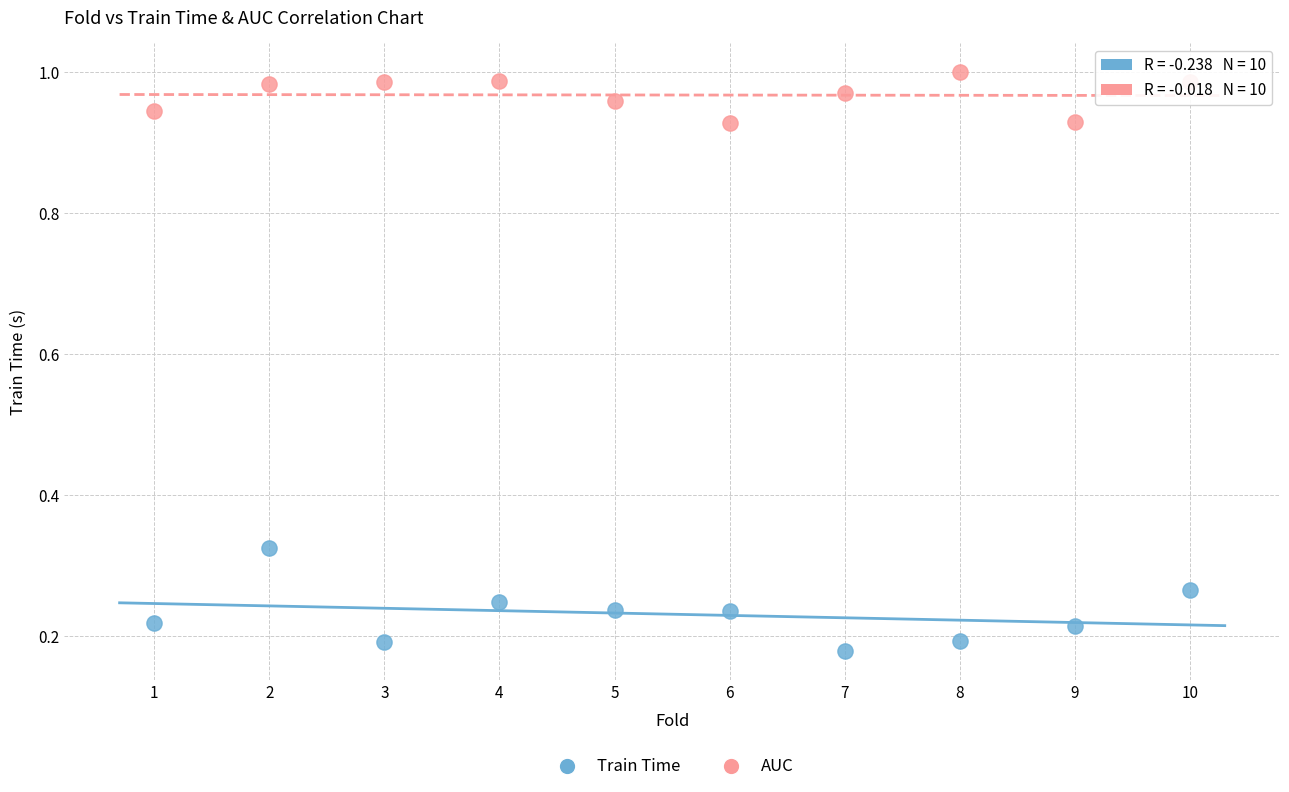

Across all data points, what is the range of X values (max minus min)?

9.0